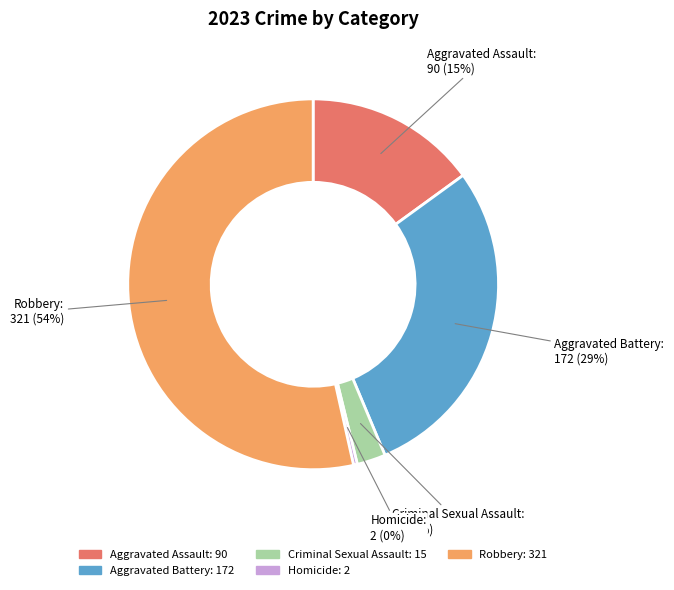

Is the sum of Aggravated Battery and Criminal Sexual Assault greater than half?

No